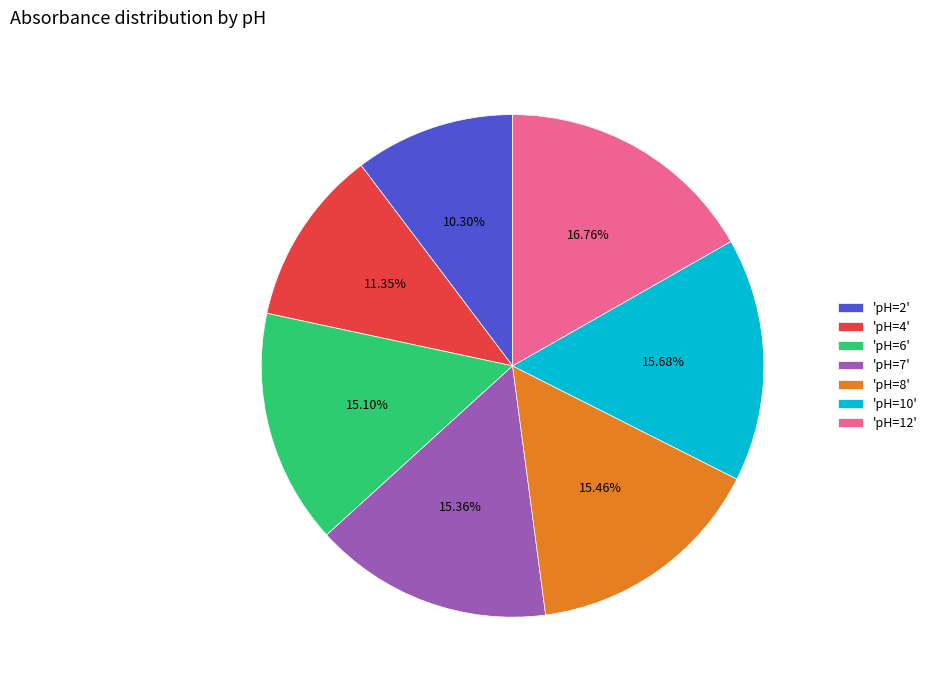

Does any single category account for the majority?

No